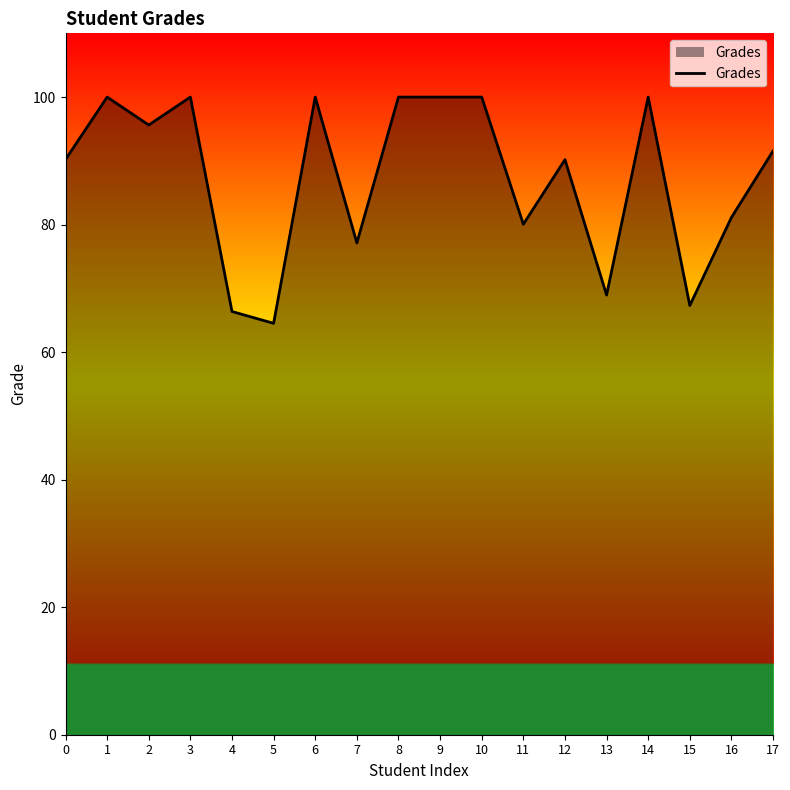

Which has a higher value, 6 or 12?

6